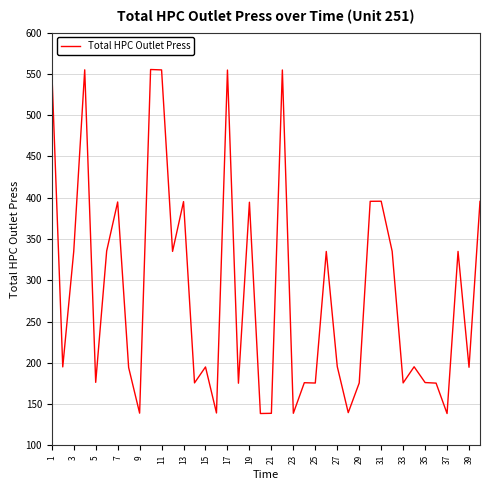

What is the difference between the maximum and minimum values?

416.7